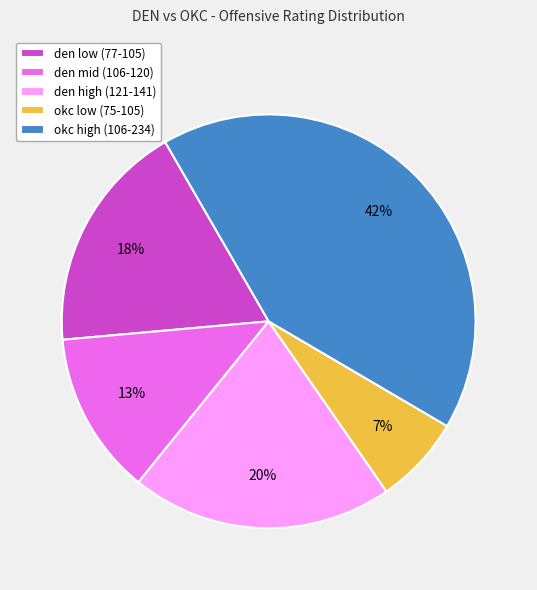

Which slice is the largest?

okc high (106-234)